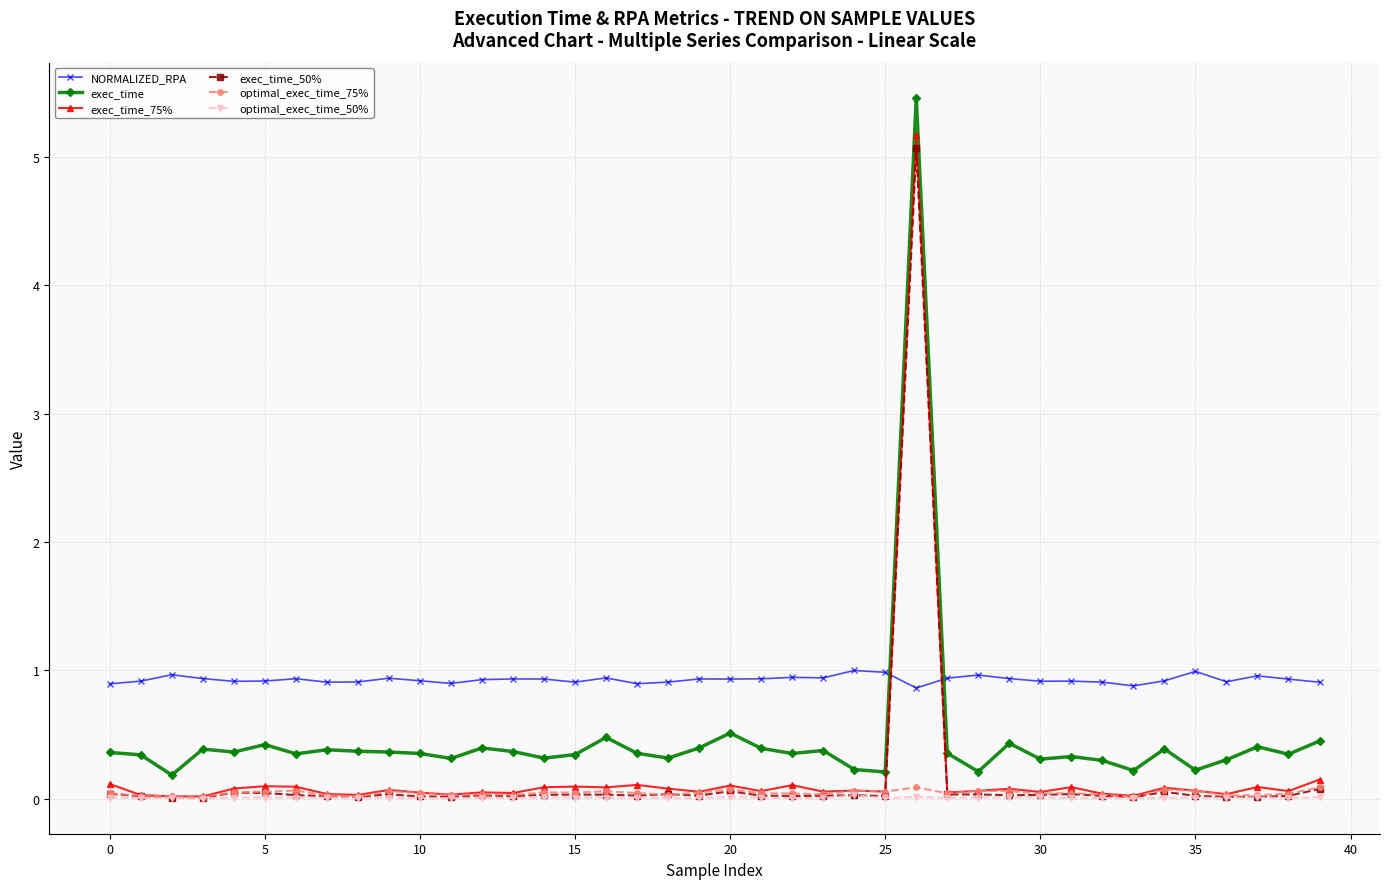

Does the chart have visible grid lines?

Yes